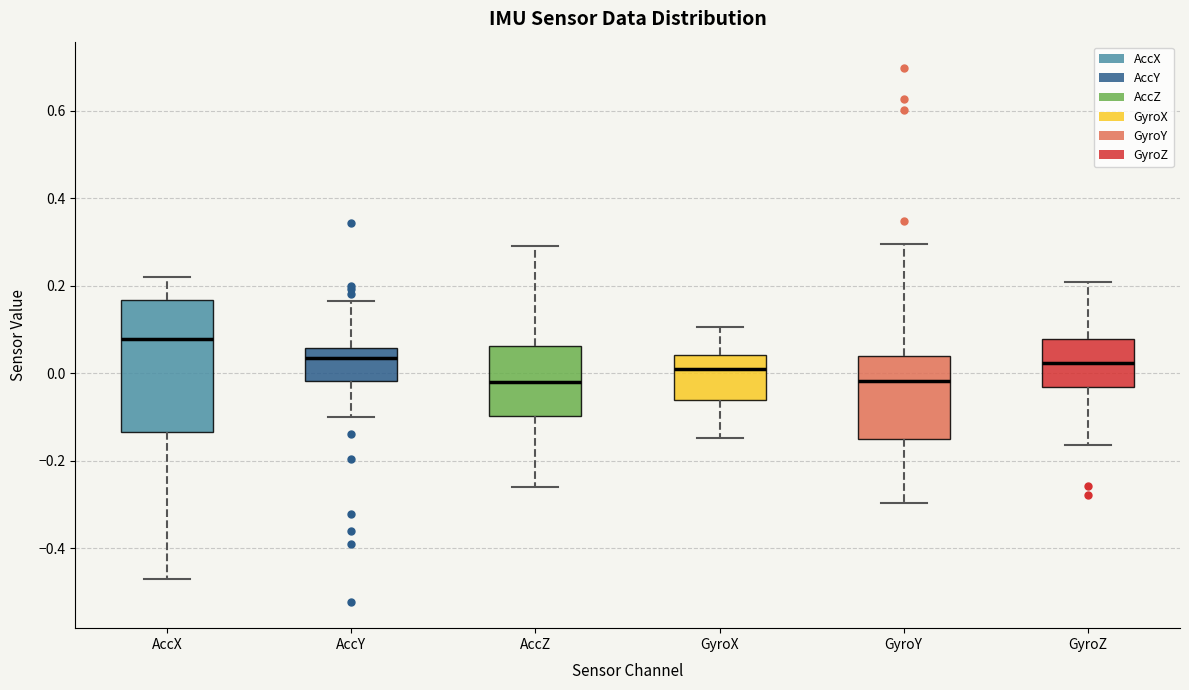

Comparing the boxes themselves (not the whiskers), which one is the tallest?

AccX